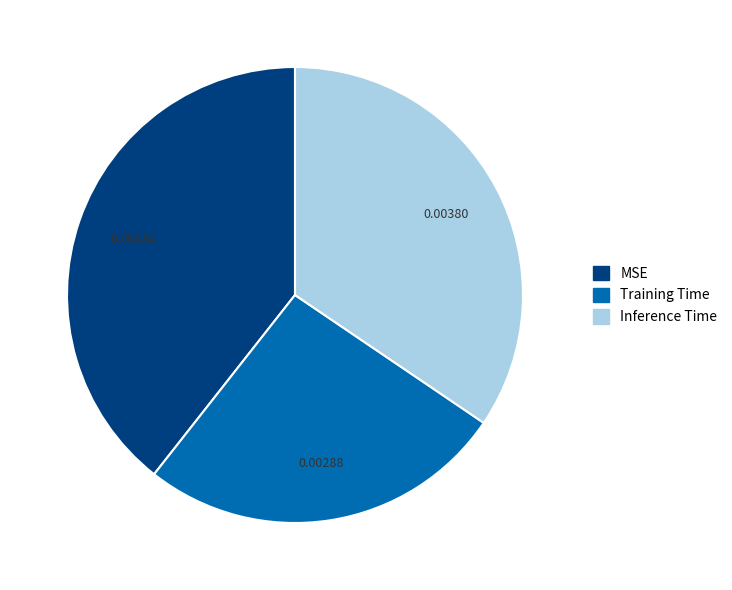

Do Inference Time and MSE together represent more than half of the pie?

Yes